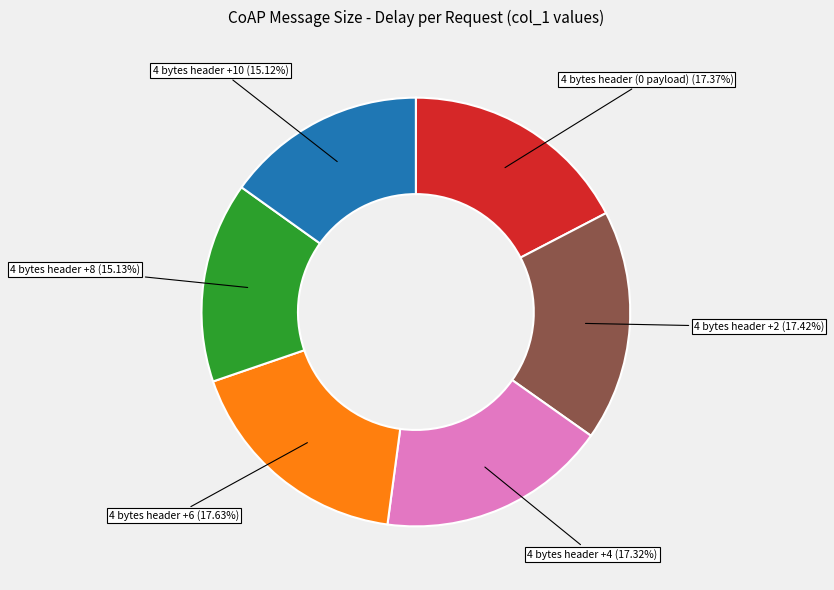

Is there any slice that represents more than half of the pie?

No